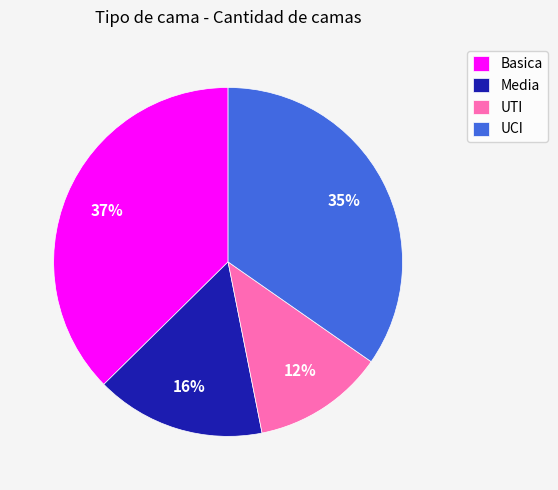

Between Media and UCI, which is larger?

UCI